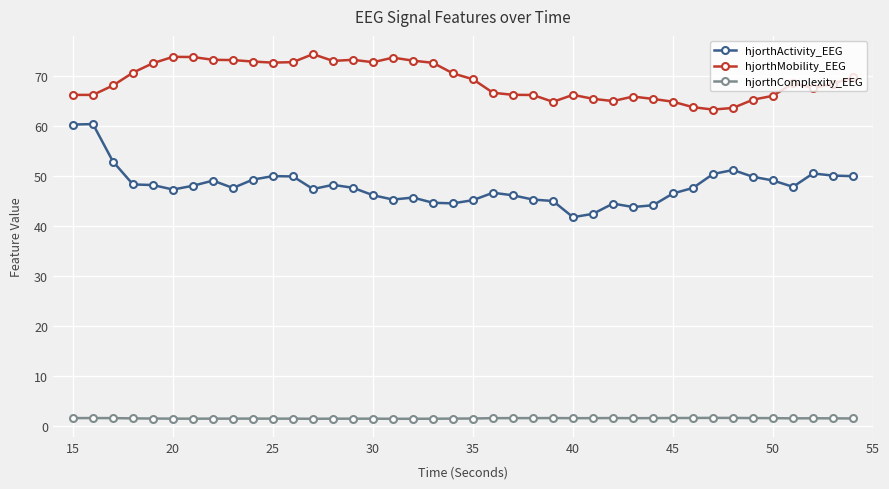

In hjorthMobility_EEG, how many points are higher than both neighbors (excluding endpoints)?

7